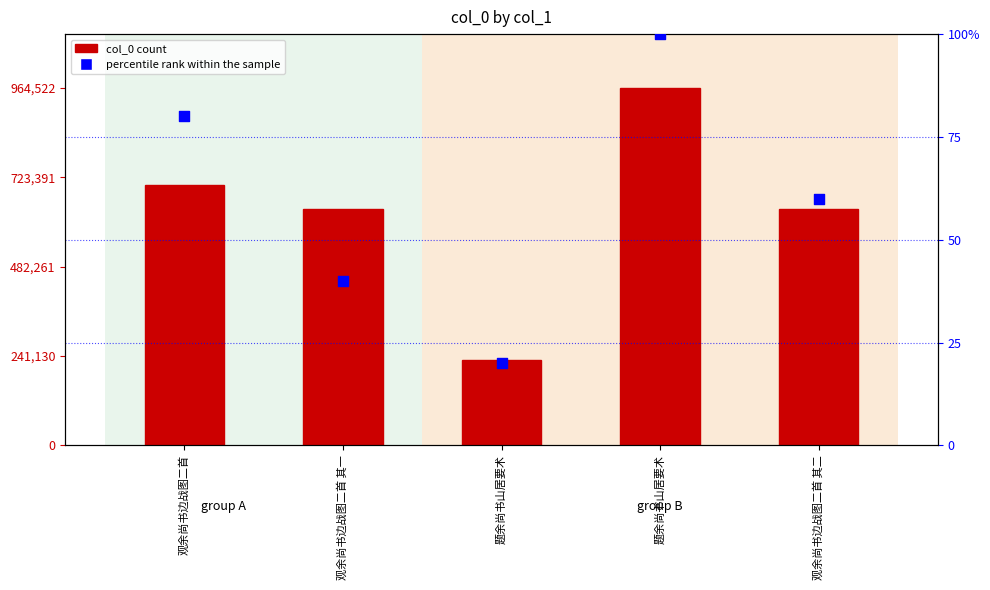

Which series has the widest spread of Y values?

col_0